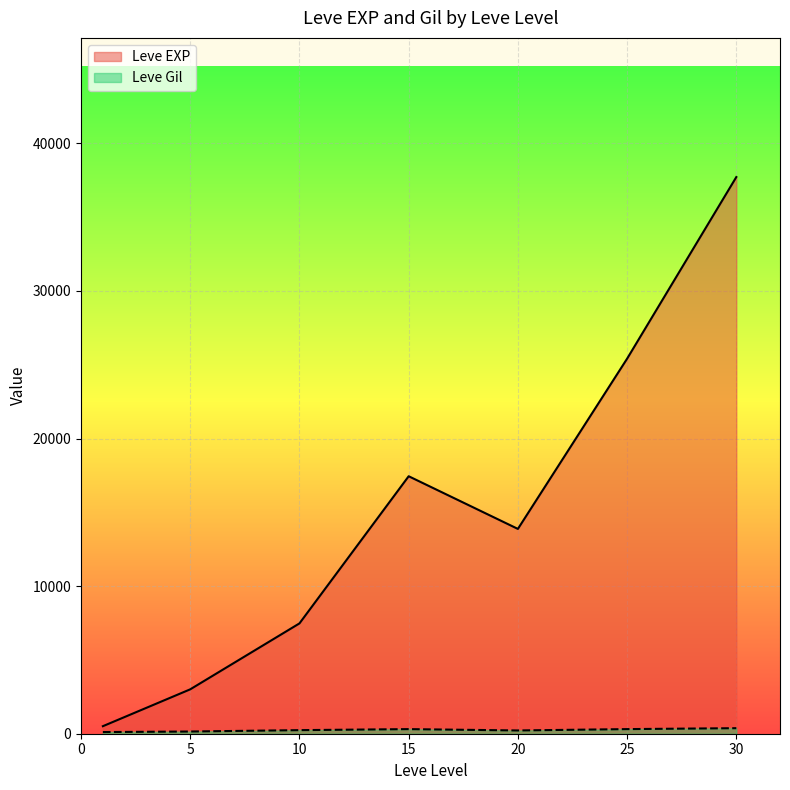

What is the spread (max minus min) of values at 20?

13655.8